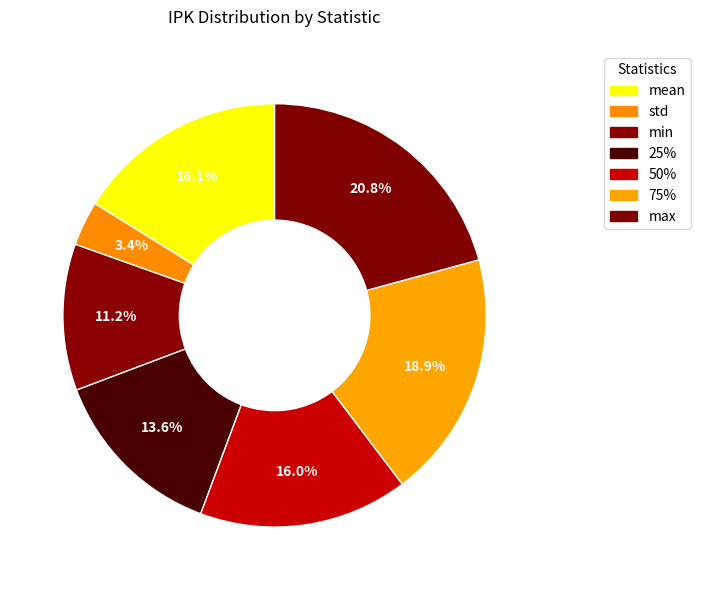

How much of the chart is everything except 75%?

81.1%